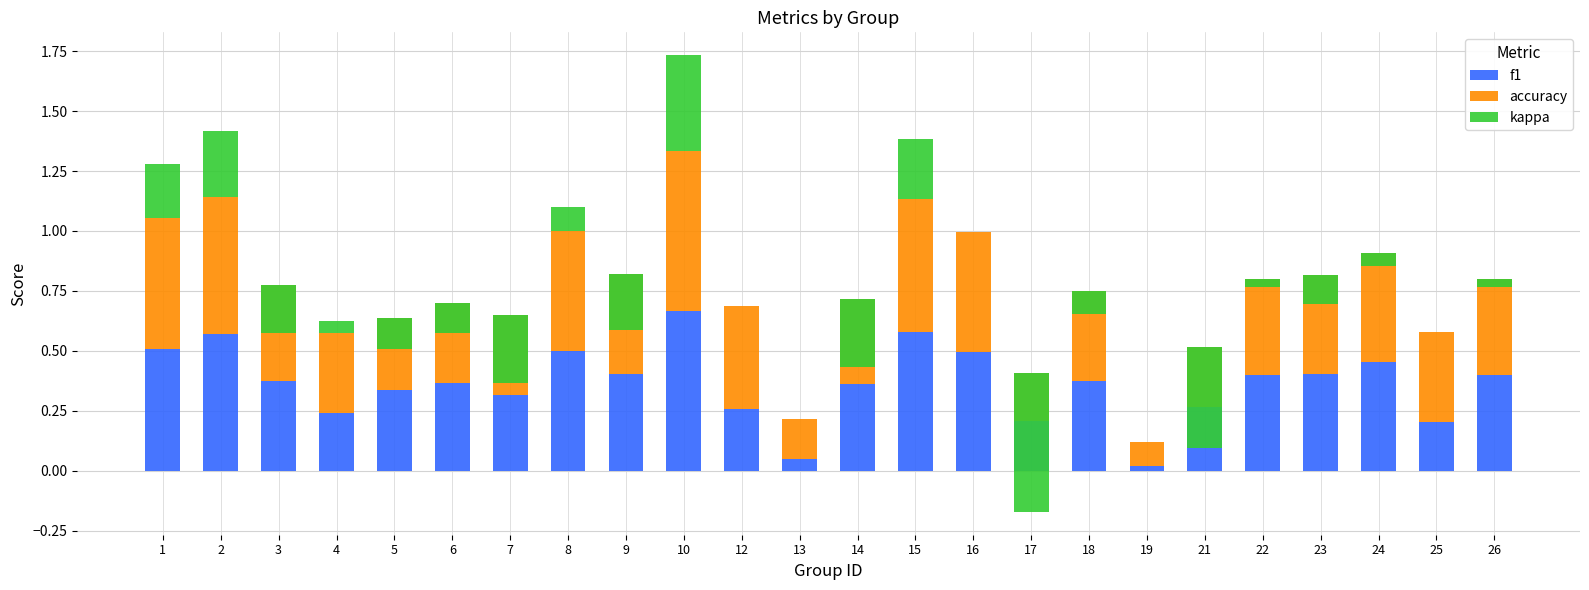

Reading left to right, extract all data points from this chart.

f1: 0.5	0.6	0.4	0.2	0.3	0.4	0.3	0.5	0.4	0.7	0.3	0.0	0.4	0.6	0.5	0.2	0.4	0.0	0.3	0.4	0.4	0.5	0.2	0.4
accuracy: 0.5	0.6	0.4	0.3	0.3	0.3	0.3	0.5	0.4	0.7	0.4	0.2	0.4	0.6	0.5	0.2	0.4	0.1	0.2	0.4	0.4	0.5	0.4	0.4
kappa: 0.2	0.3	-0.2	0.1	-0.1	-0.1	-0.3	0.1	-0.2	0.4	0.0	0.0	-0.3	0.2	0.0	-0.6	-0.1	0.0	-0.4	-0.0	-0.1	-0.1	0.0	-0.0